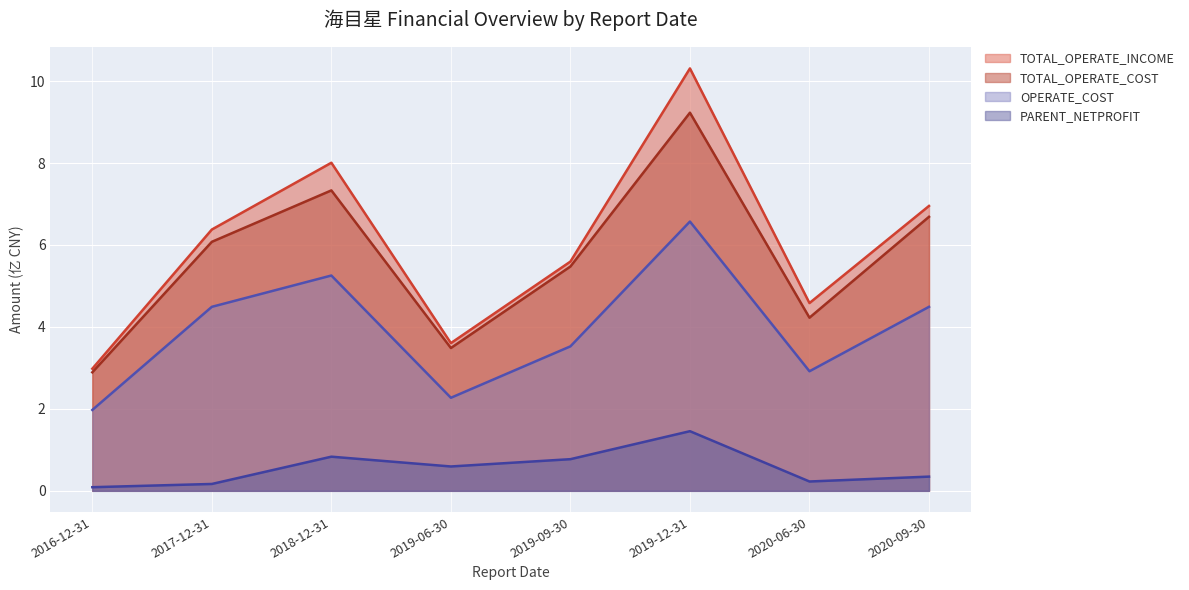

Is it true that OPERATE_COST equals 6.0 at 2017-12-31?

False